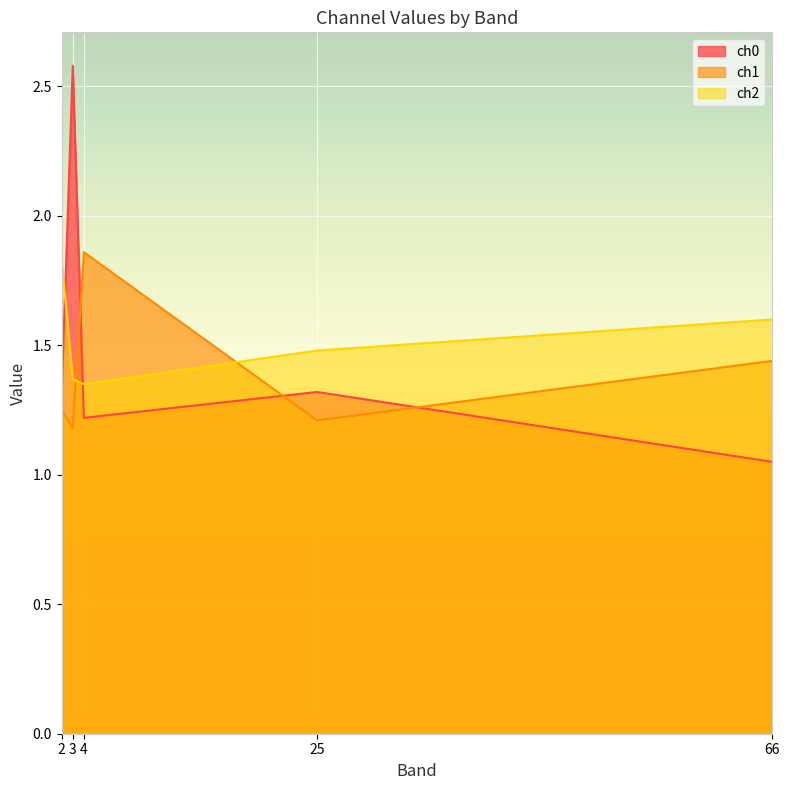

Where is ch0 nearest to the value 1?

66